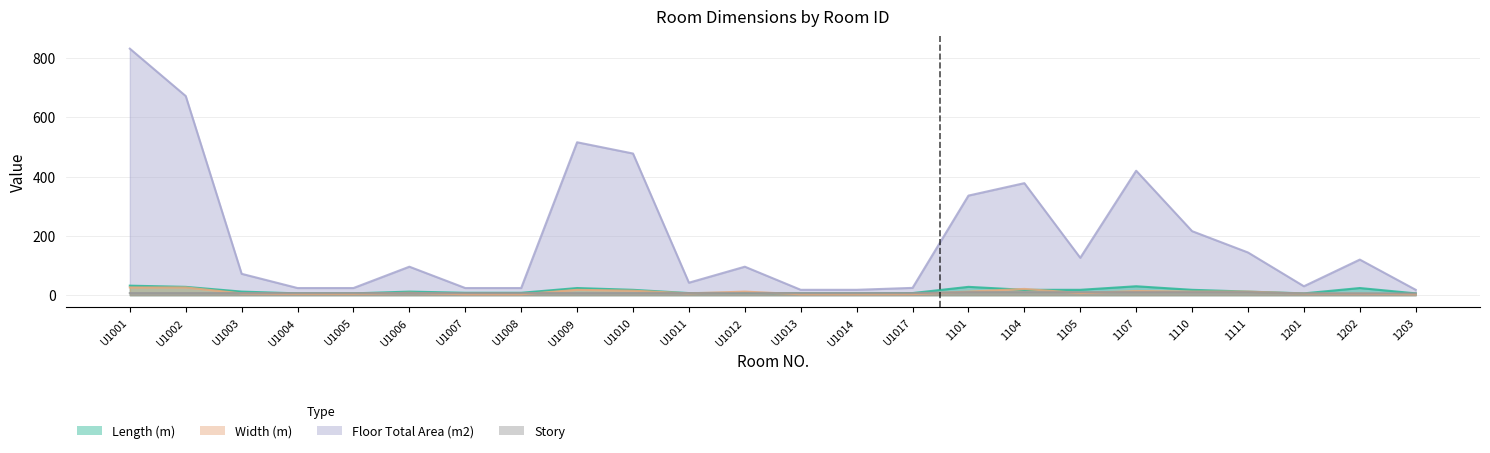

What is the label of the 2nd point from the left?

U1002